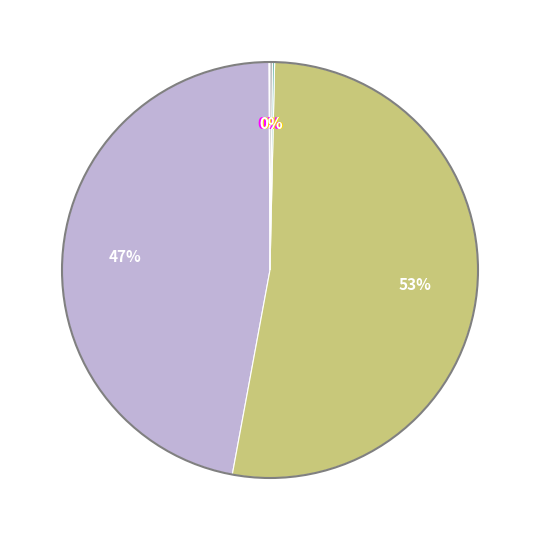

Does any single category account for the majority?

Yes